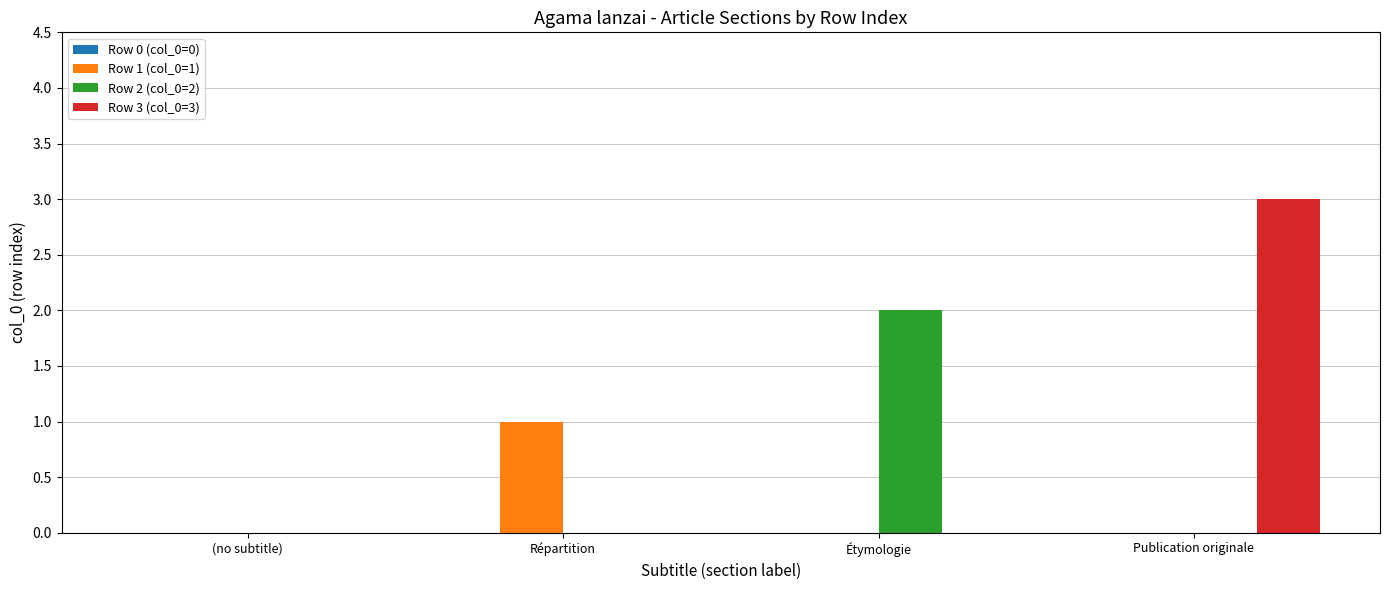

Which series has the largest total across all categories?

Row 3 (col_0=3)